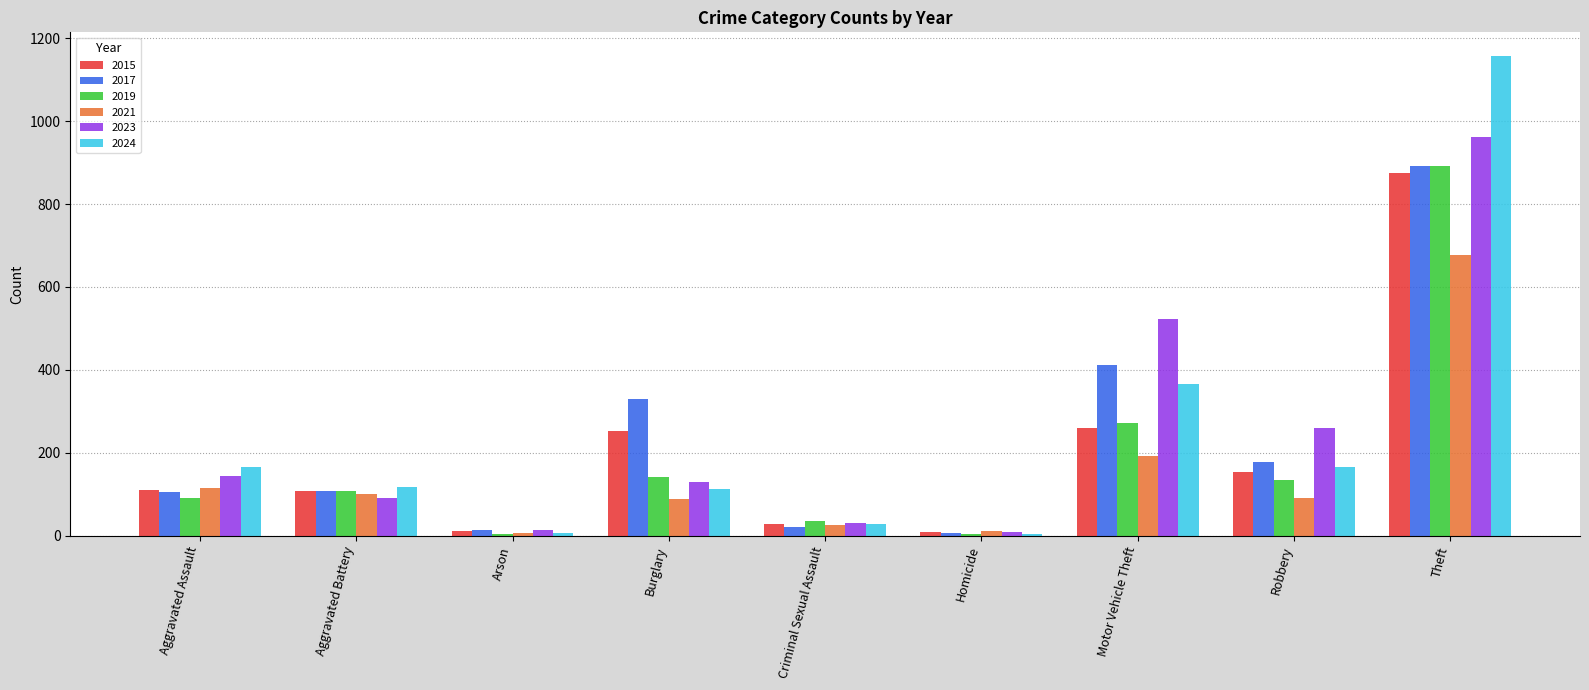

True or false: 2024 has a value of 28 at Criminal Sexual Assault.

True